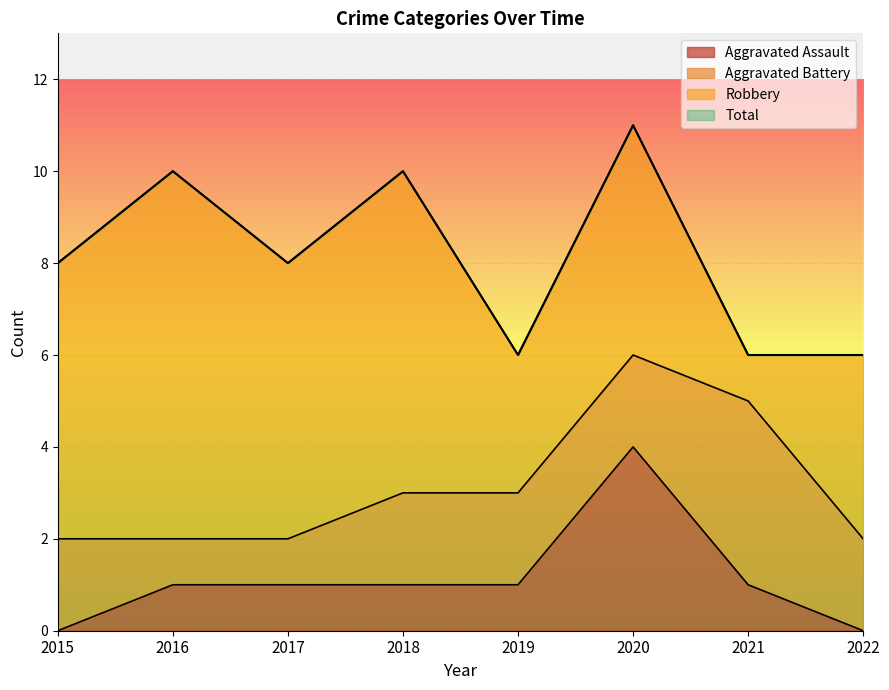

At which label does Aggravated Assault reach its peak?

2020